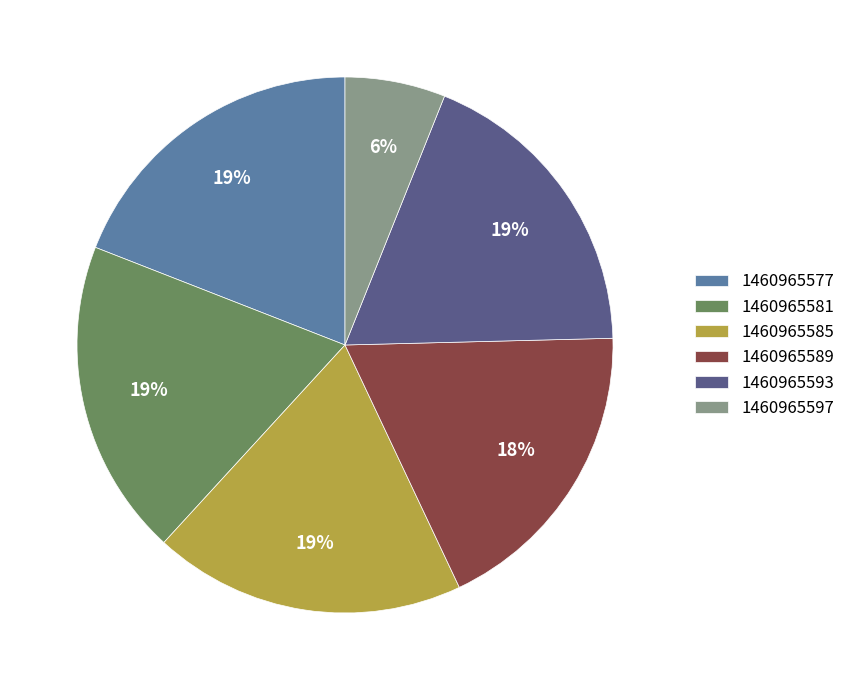

Approximately how many times larger is the value at 1460965581 compared to 1460965577?

1.0